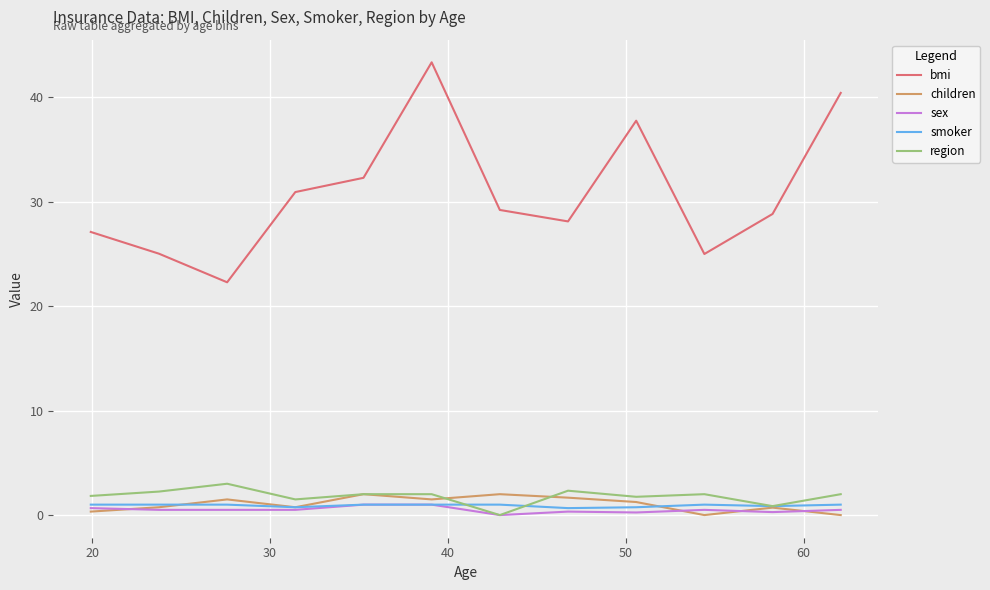

Which series has the largest total across all categories?

bmi